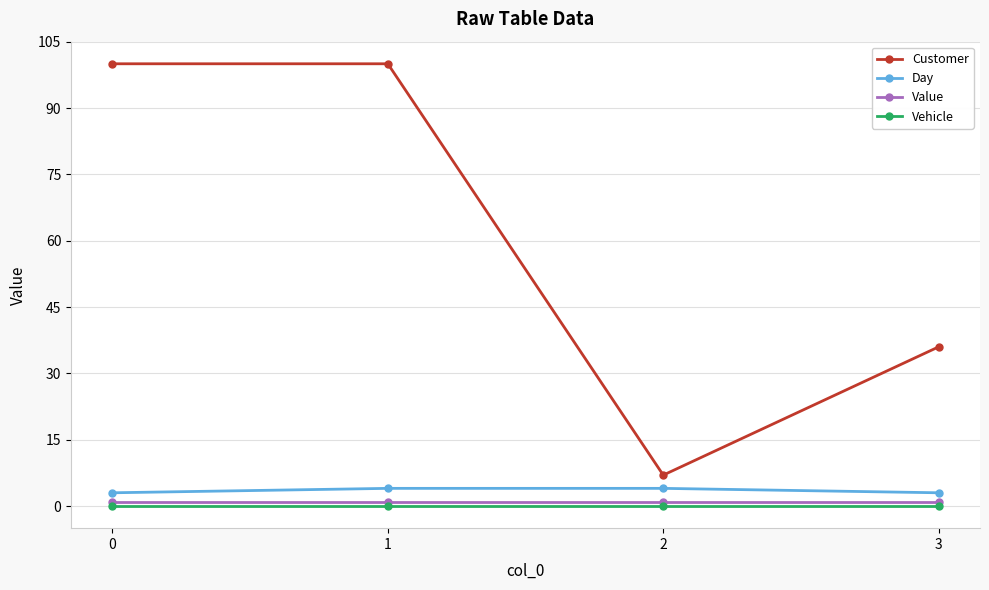

Is the value of Day at 2 greater than the value of Value at 2?

Yes